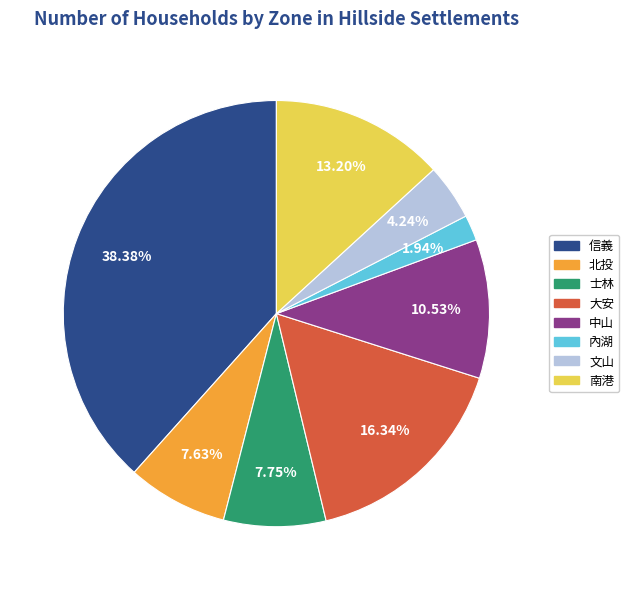

Does any single category account for the majority?

No